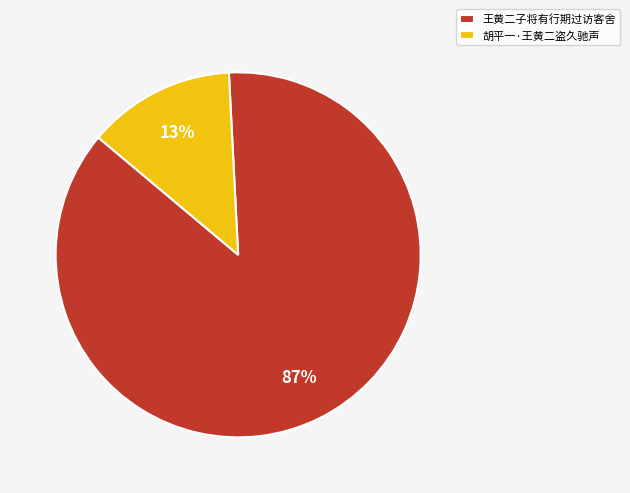

How many segments does this pie chart have?

2